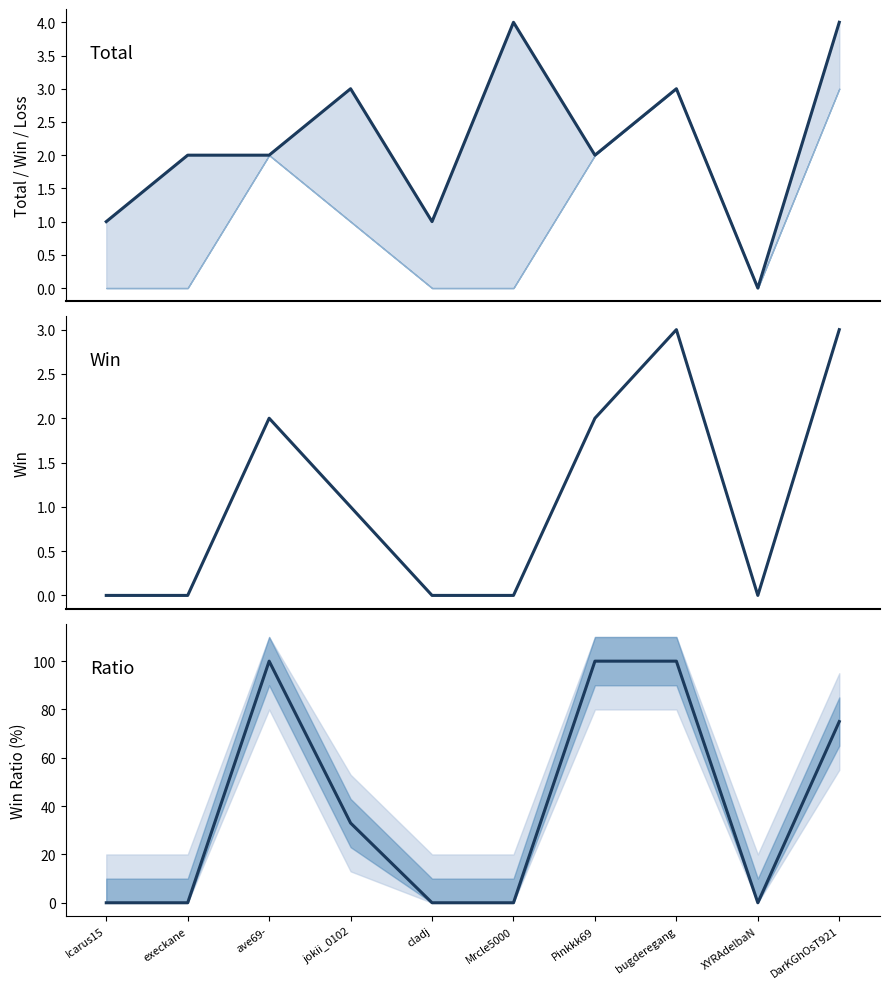

Reading left to right, extract all data points from this chart.

Total: Icarus15=1	execkane=2	ave69-=2	jokii_0102=3	cladj=1	Mrcle5000=4	Pinkkk69=2	bugderegang=3	XYRAdelbaN=0	DarKGhOsT921=4
Win: Icarus15=0	execkane=0	ave69-=2	jokii_0102=1	cladj=0	Mrcle5000=0	Pinkkk69=2	bugderegang=3	XYRAdelbaN=0	DarKGhOsT921=3
Ratio: Icarus15=0	execkane=0	ave69-=100	jokii_0102=33	cladj=0	Mrcle5000=0	Pinkkk69=100	bugderegang=100	XYRAdelbaN=0	DarKGhOsT921=75